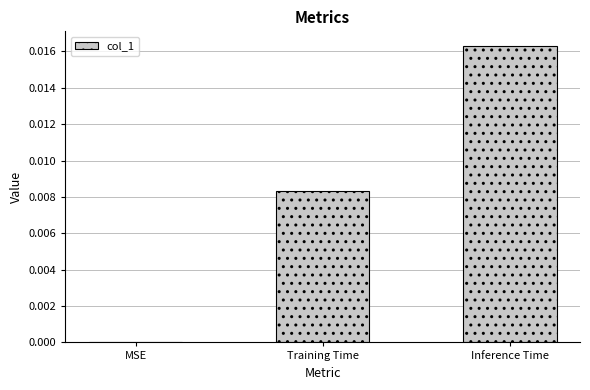

Which label corresponds to the largest value in the chart?

Inference Time